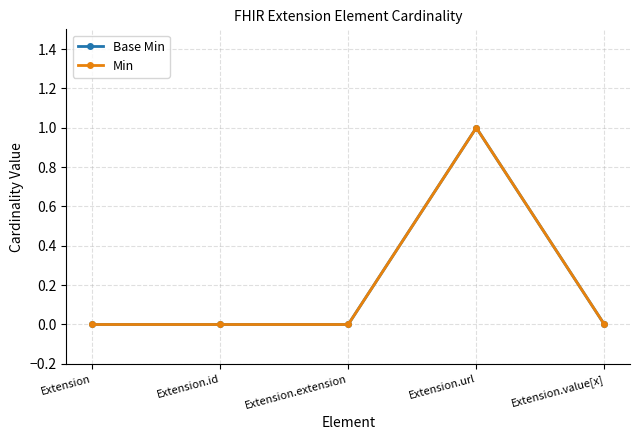

True or false: Base Min has a value of 1 at Extension.url.

True